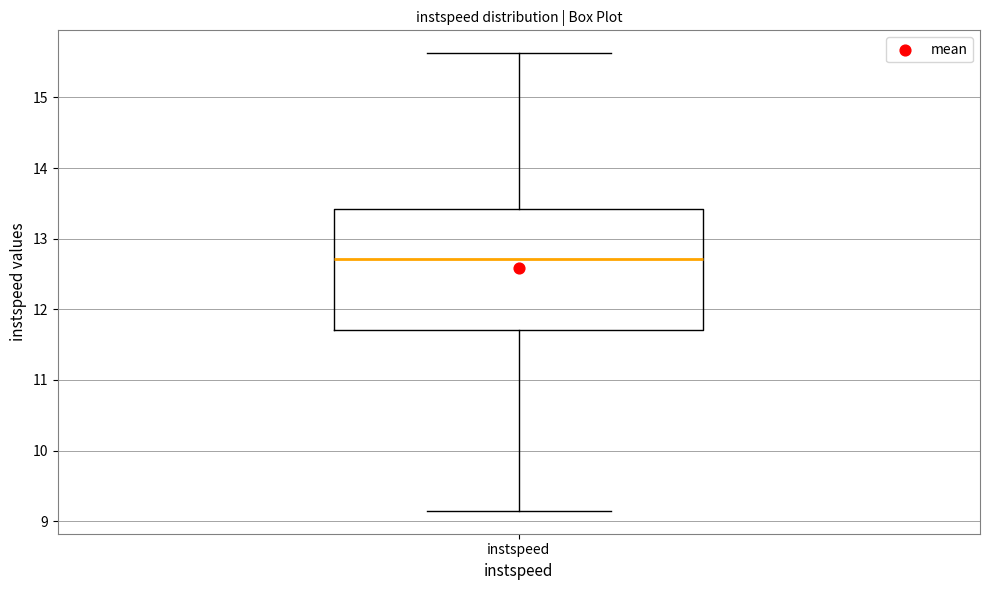

Where is the upper edge of the box for instspeed on the y-axis? The values are not printed on the chart, so give them approximately, as read against the axis.

13.4